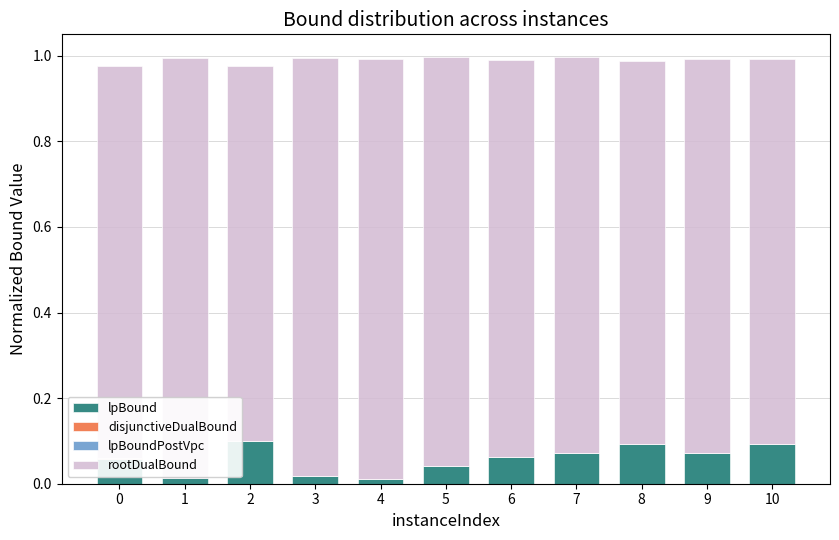

The value of disjunctiveDualBound at 2 is 0.0. True or false?

True